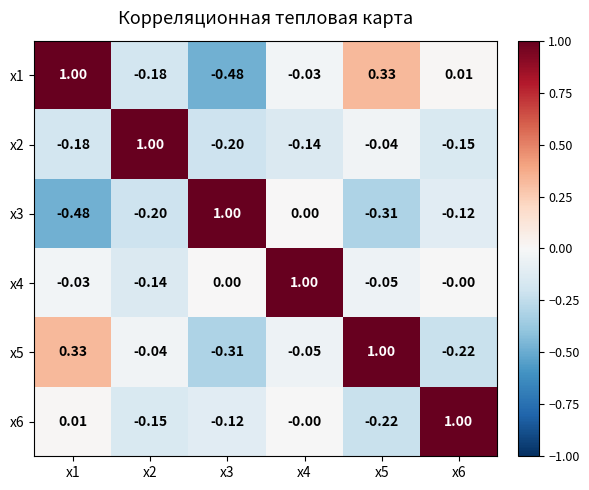

How many categories are shown in the chart?

6